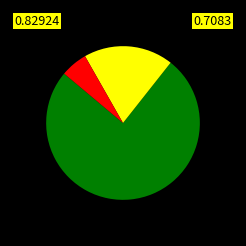

Is there a majority slice in this chart?

Yes